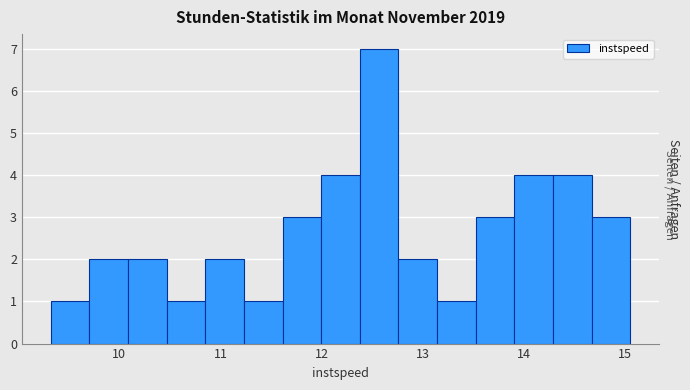

Read against the x-axis, roughly where is the centre of the tallest bar?

12.6